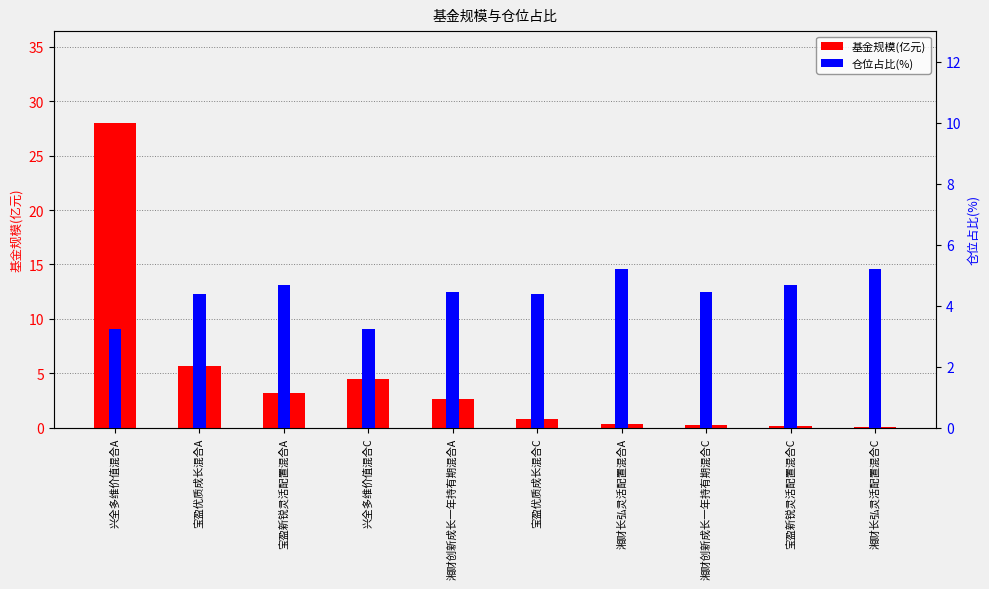

Reading right to left, transcribe all the data shown in this chart.

基金规模(亿元): 湘财长弘灵活配置混合C=0.1	宝盈新锐灵活配置混合C=0.2	湘财创新成长一年持有期混合C=0.3	湘财长弘灵活配置混合A=0.3	宝盈优质成长混合C=0.8	湘财创新成长一年持有期混合A=2.6	兴全多维价值混合C=4.5	宝盈新锐灵活配置混合A=3.2	宝盈优质成长混合A=5.6	兴全多维价值混合A=28.0
仓位占比(%): 湘财长弘灵活配置混合C=5.2	宝盈新锐灵活配置混合C=4.7	湘财创新成长一年持有期混合C=4.4	湘财长弘灵活配置混合A=5.2	宝盈优质成长混合C=4.4	湘财创新成长一年持有期混合A=4.4	兴全多维价值混合C=3.2	宝盈新锐灵活配置混合A=4.7	宝盈优质成长混合A=4.4	兴全多维价值混合A=3.2